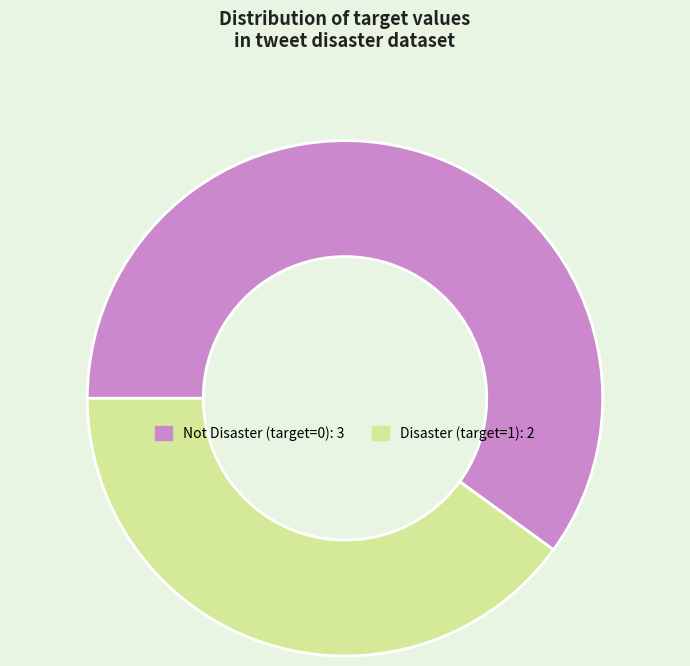

Does any single category account for the majority?

Yes